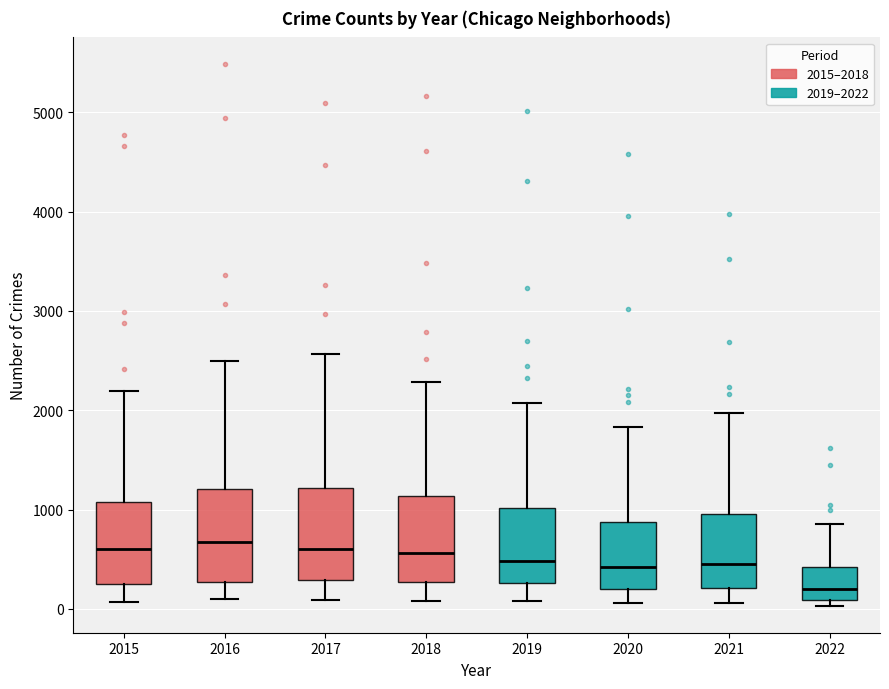

Reading left to right, read every box against the y-axis: the position of its median line, the range the box covers, and the ends of its whiskers. The values are not printed on the chart, so give them approximately, as read against the axis.

2015: median 600, box 300 to 1100, whiskers 100 to 2200
2016: median 700, box 300 to 1200, whiskers 100 to 2500
2017: median 600, box 300 to 1200, whiskers 100 to 2600
2018: median 600, box 300 to 1100, whiskers 100 to 2300
2019: median 500, box 300 to 1000, whiskers 100 to 2100
2020: median 400, box 200 to 900, whiskers 100 to 1800
2021: median 500, box 200 to 1000, whiskers 100 to 2000
2022: median 200, box 100 to 400, whiskers 0 to 900